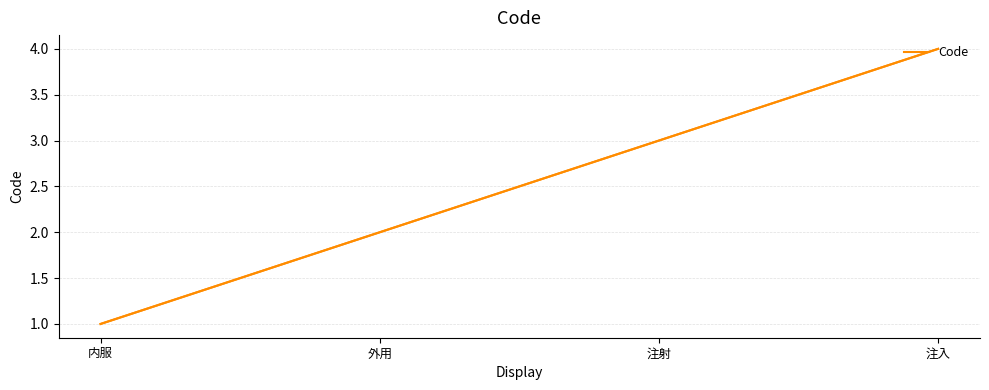

What is the difference between the values at 注入 and 内服?

3